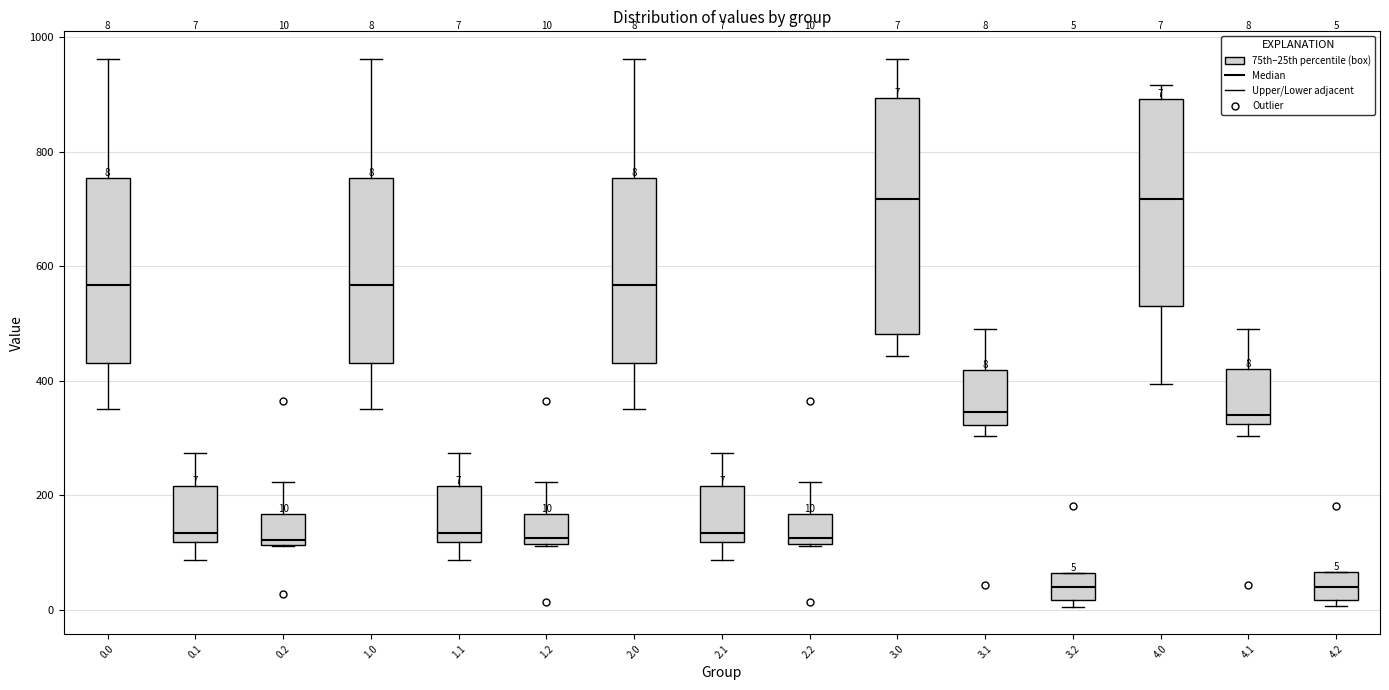

Which box is the tallest, from its lower edge to its upper edge?

3.0